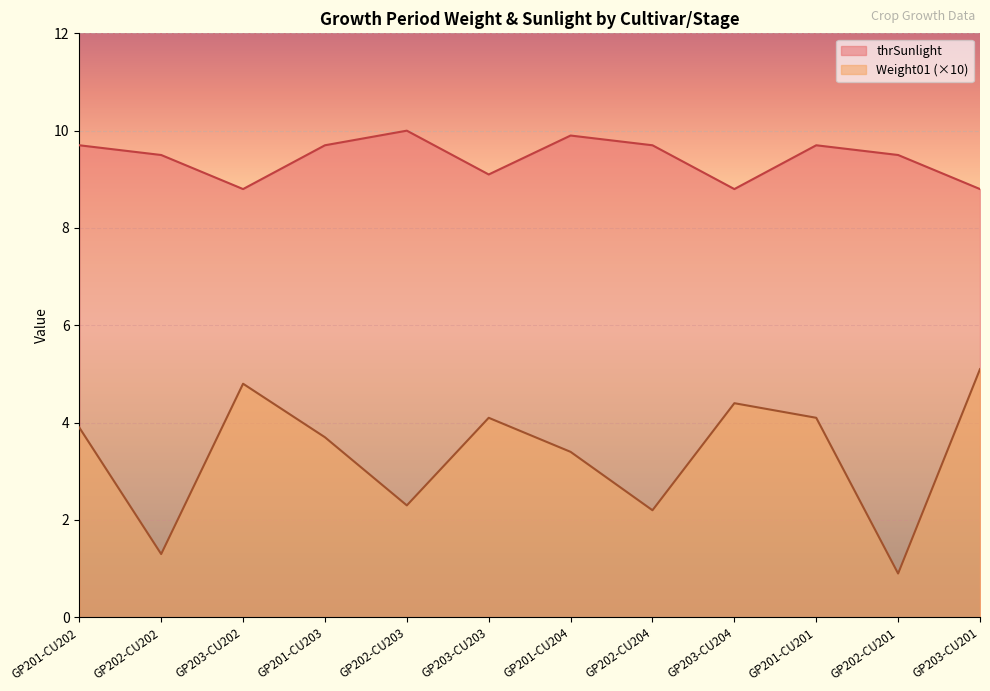

The Weight01 series shows 1.2 at GP202-CU204. True or false?

False